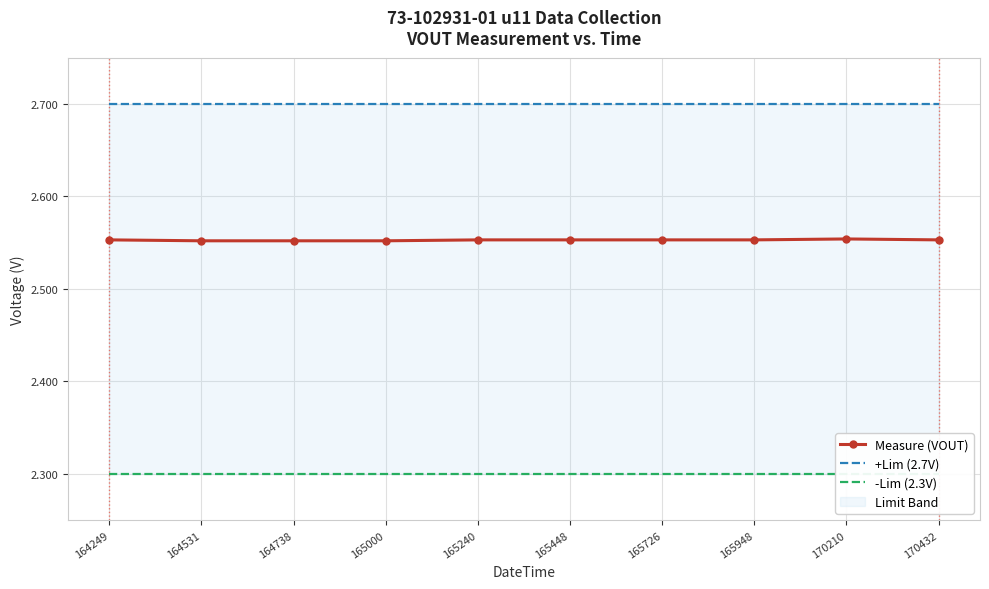

What is the sum of the Measure (VOUT) values at 164249 and 165240?

5.1